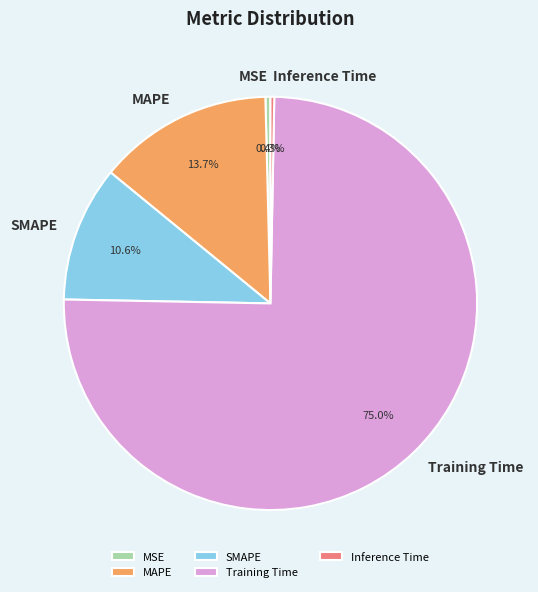

Count the number of slices in the pie.

5